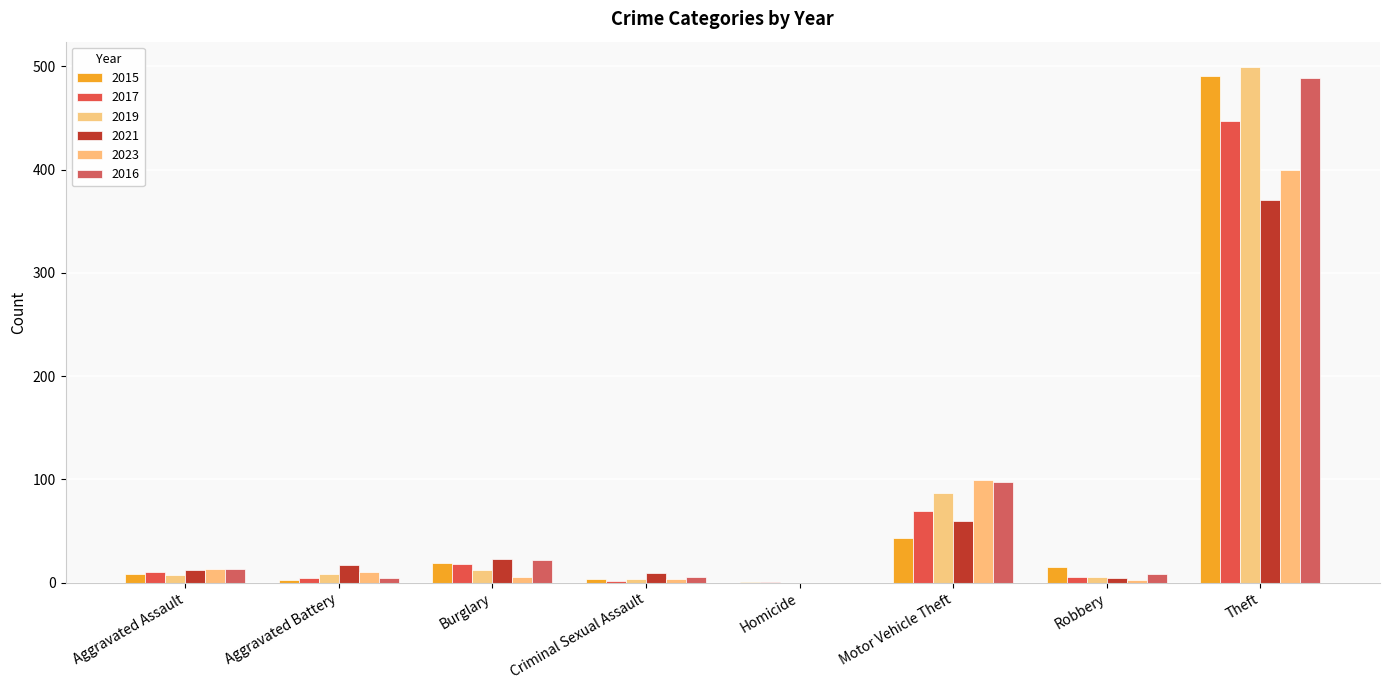

At which label does 2016 first exceed 13?

Burglary